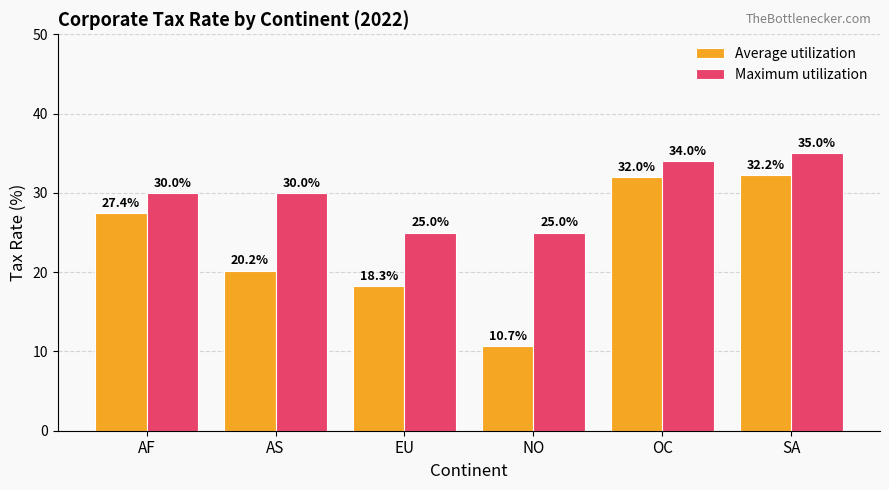

Which label corresponds to the smallest value in the chart?

NO